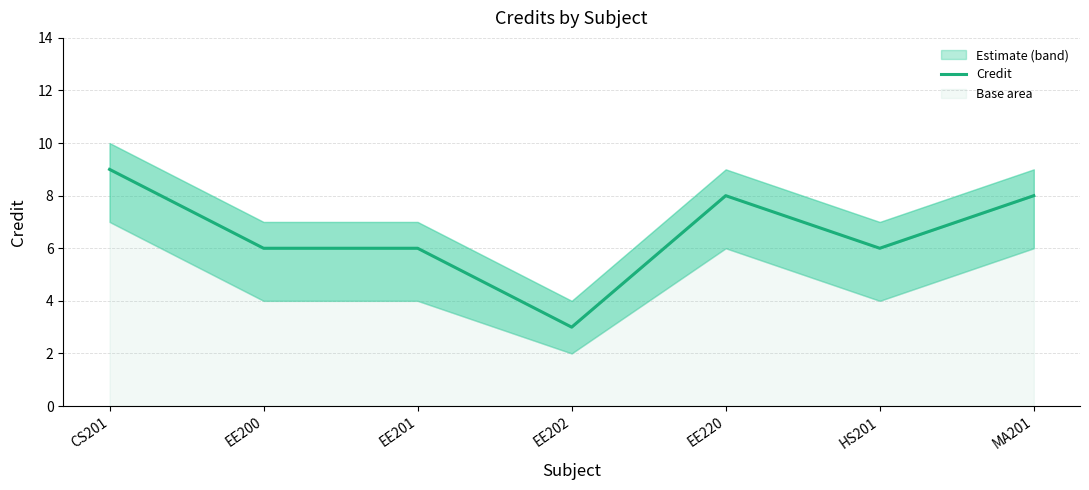

Reading right to left, list all the values displayed in this chart.

8	6	8	3	6	6	9